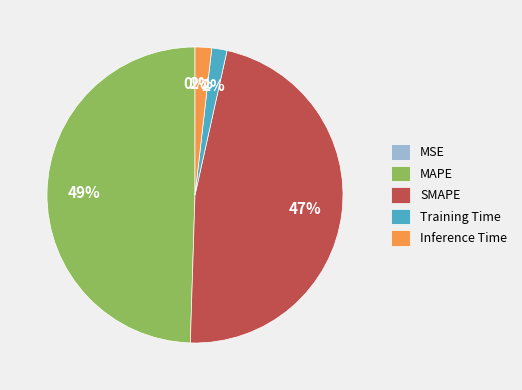

Do SMAPE and MAPE together represent more than half of the pie?

Yes